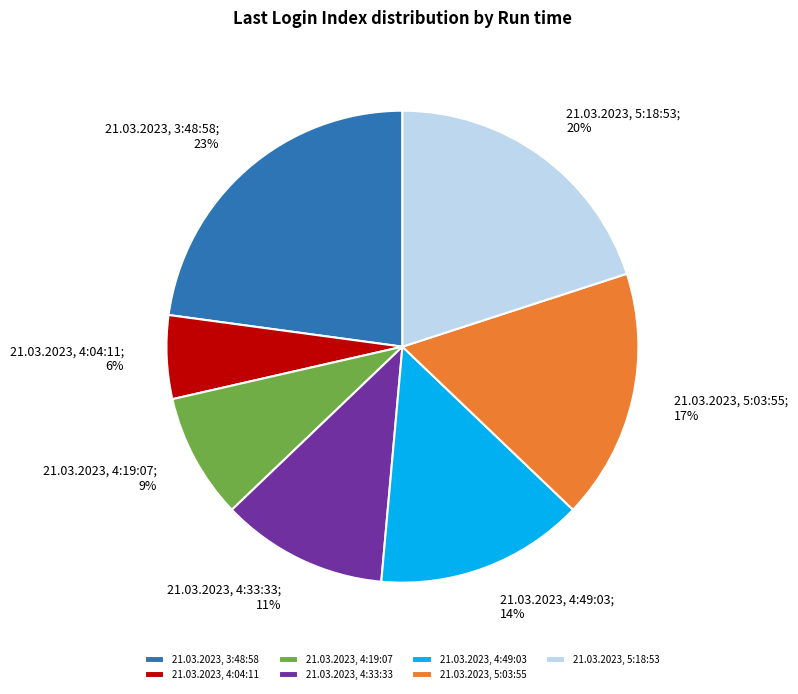

To the nearest percent, what is the difference between the largest and smallest slice percentages?

17%